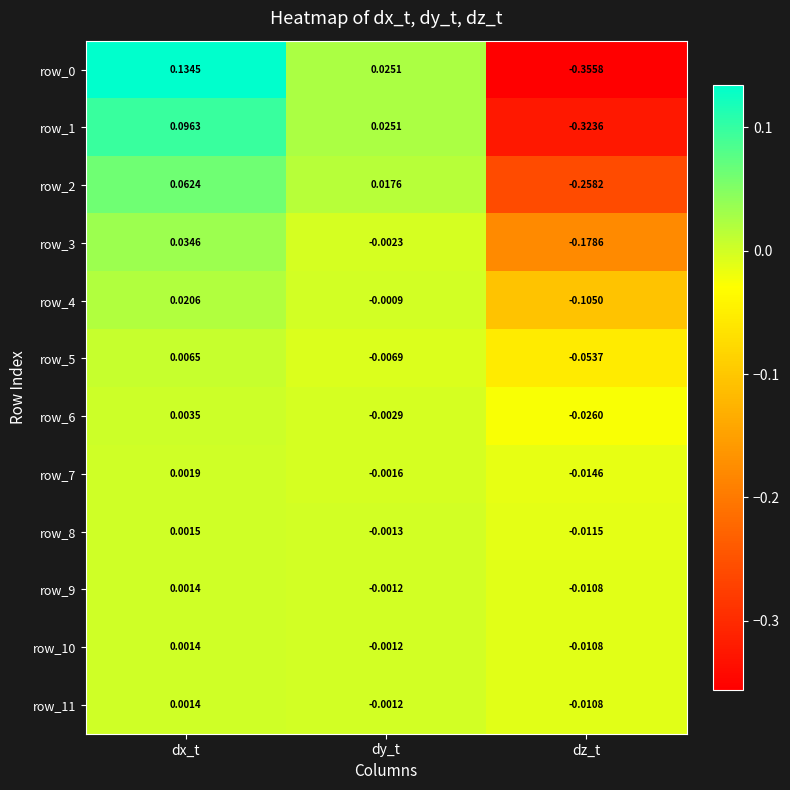

At how many categories does at least one series exceed 0?

2